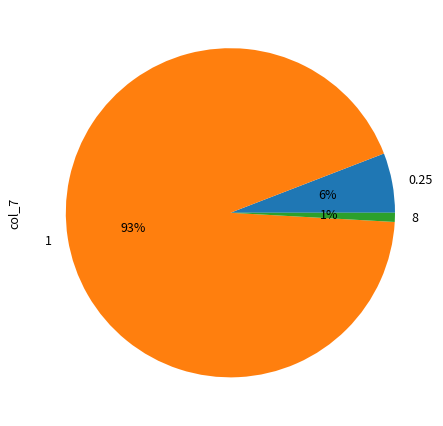

Which slice is the largest?

1